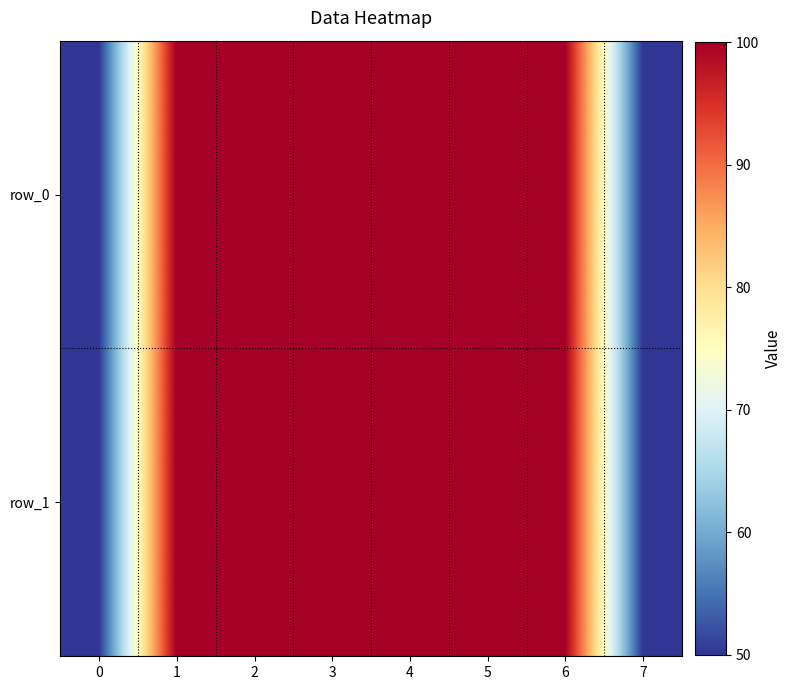

At which category is the sum across all series the highest?

1